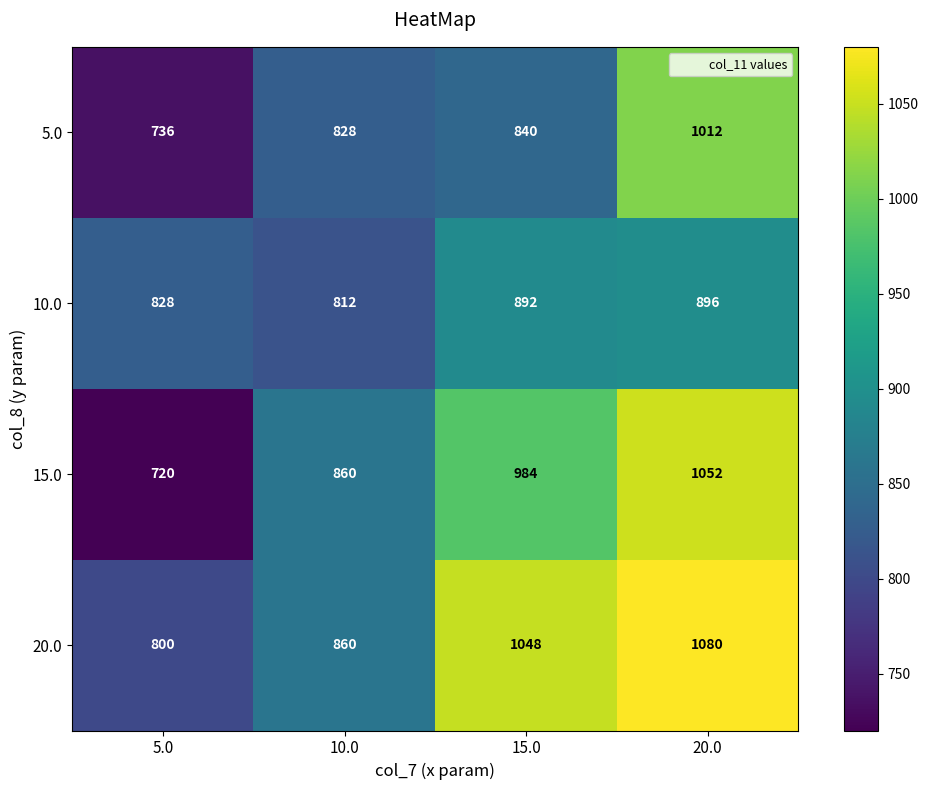

Read the 10.0 value at 20.0, to the nearest 5.

895